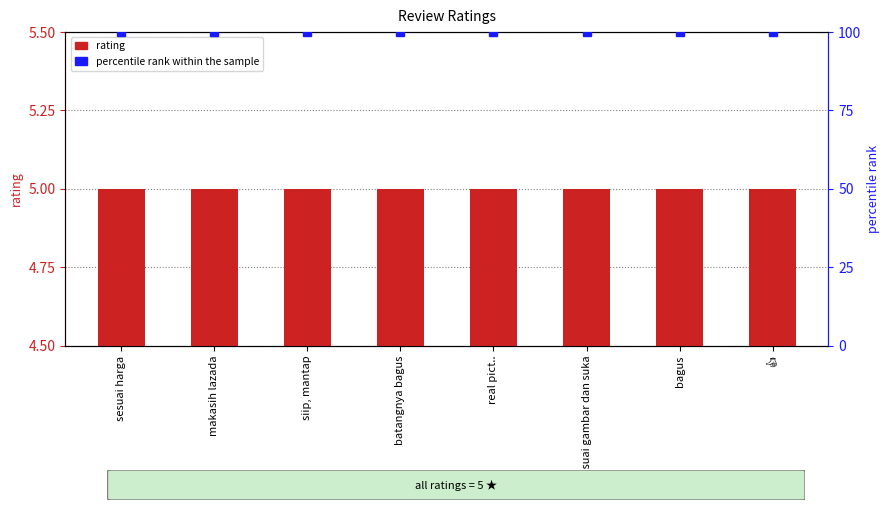

At which label is rating closest to 5?

sesuai harga